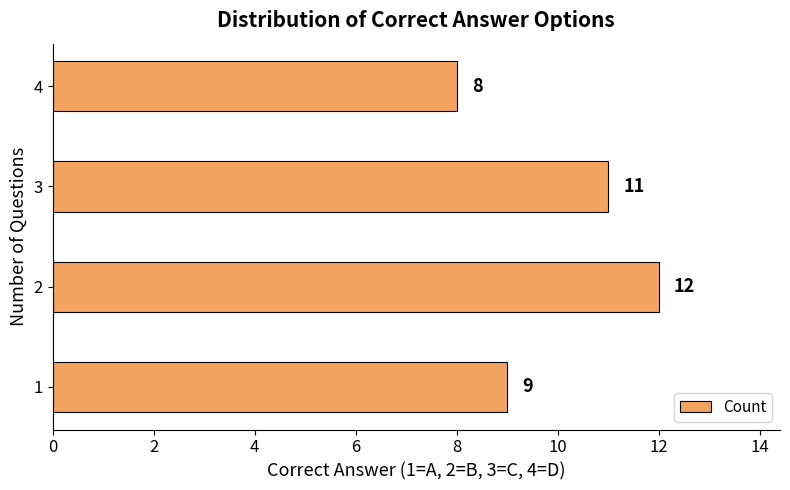

What is the difference between the maximum and minimum values?

4